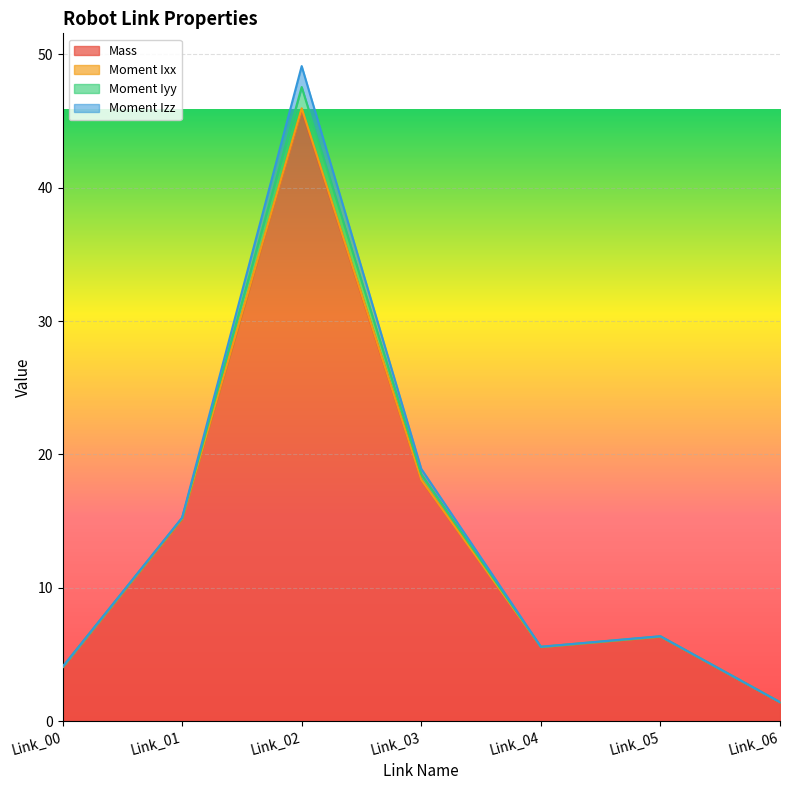

At which category is the sum across all series the highest?

Link_02